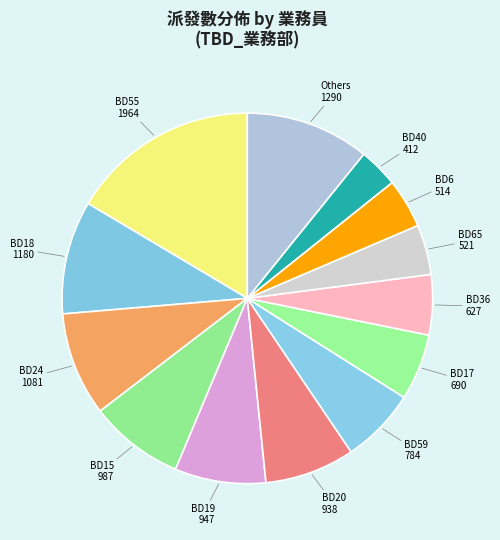

The BD18 slice represents 10% of the pie. True or false?

True